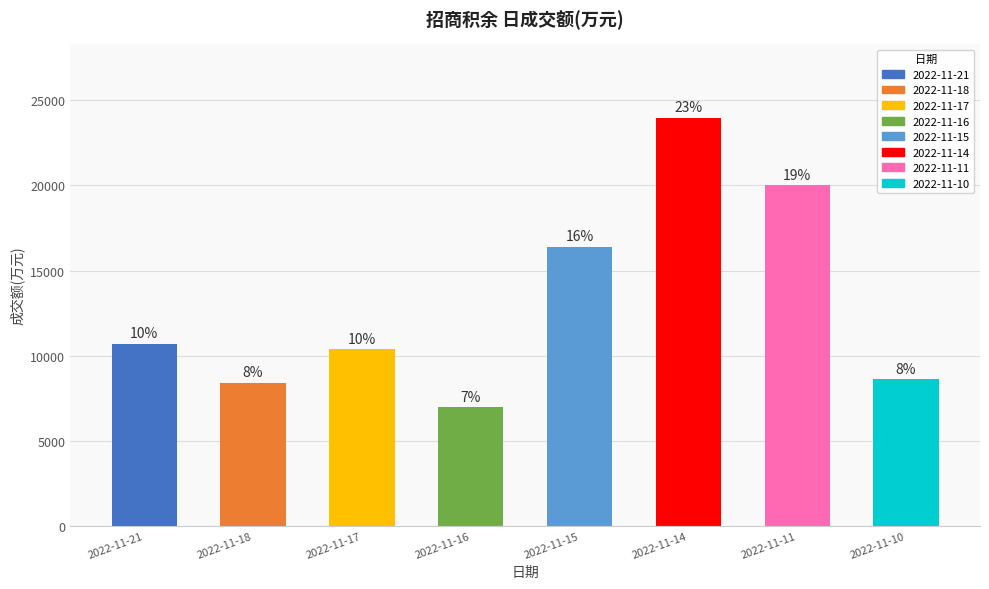

Does the chart contain stacked bars?

No